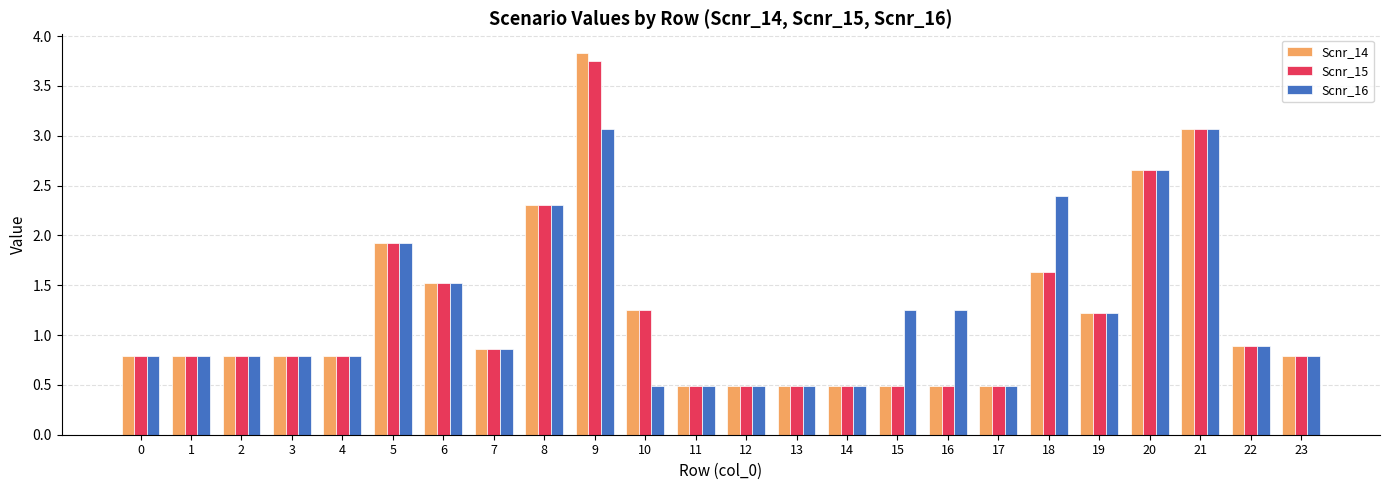

What is the total value across all series at 0?

2.4